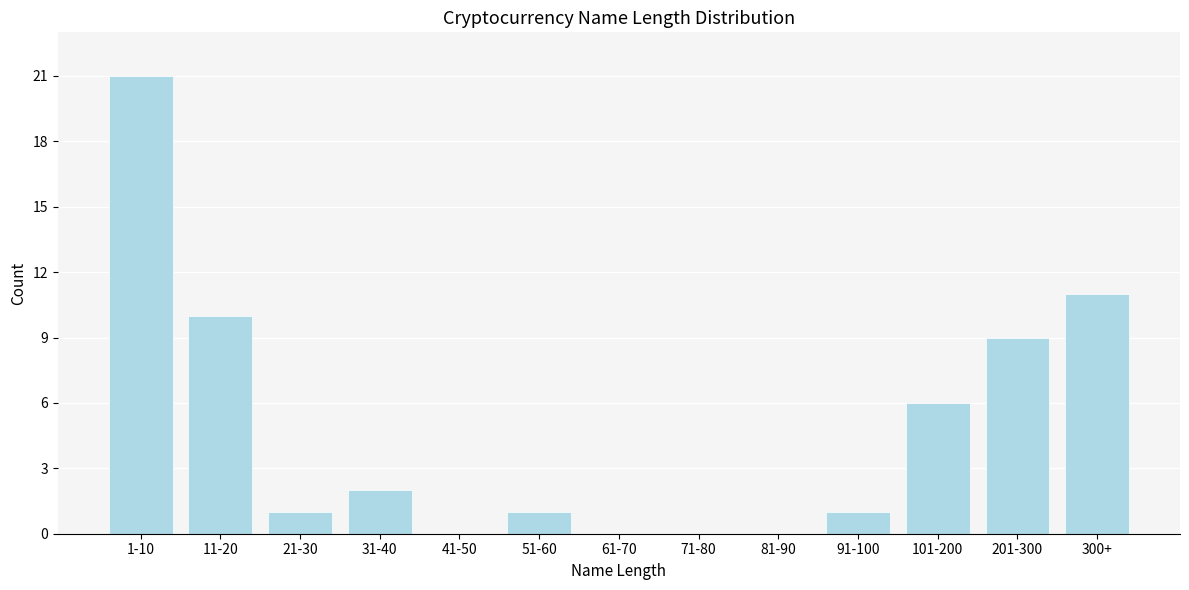

Reading left to right, what are all the values shown in this chart?

1-10=21	11-20=10	21-30=1	31-40=2	41-50=0	51-60=1	61-70=0	71-80=0	81-90=0	91-100=1	101-200=6	201-300=9	300+=11